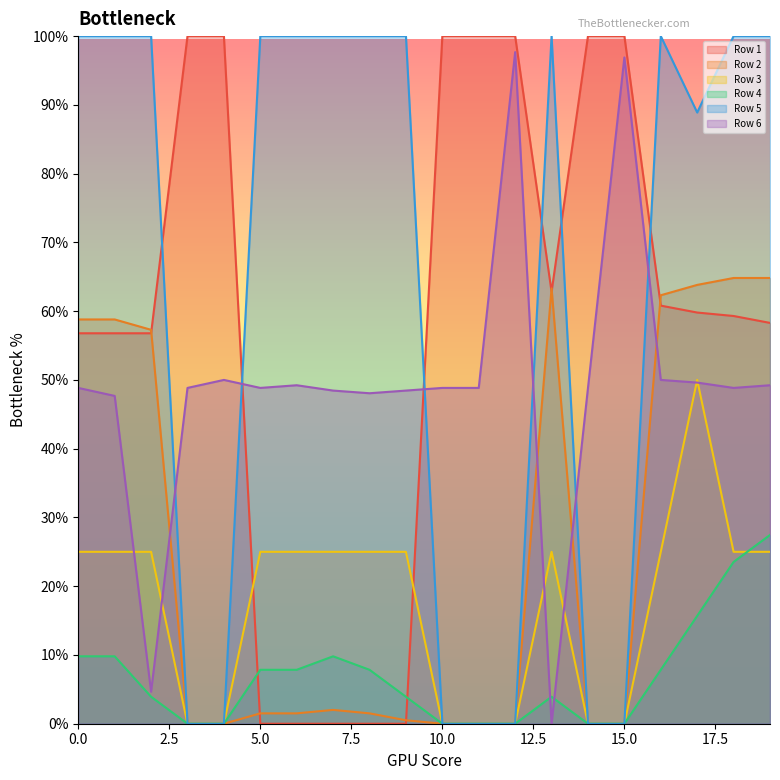

What is the value of the Row 1 point at the 14th from the left?

0.6